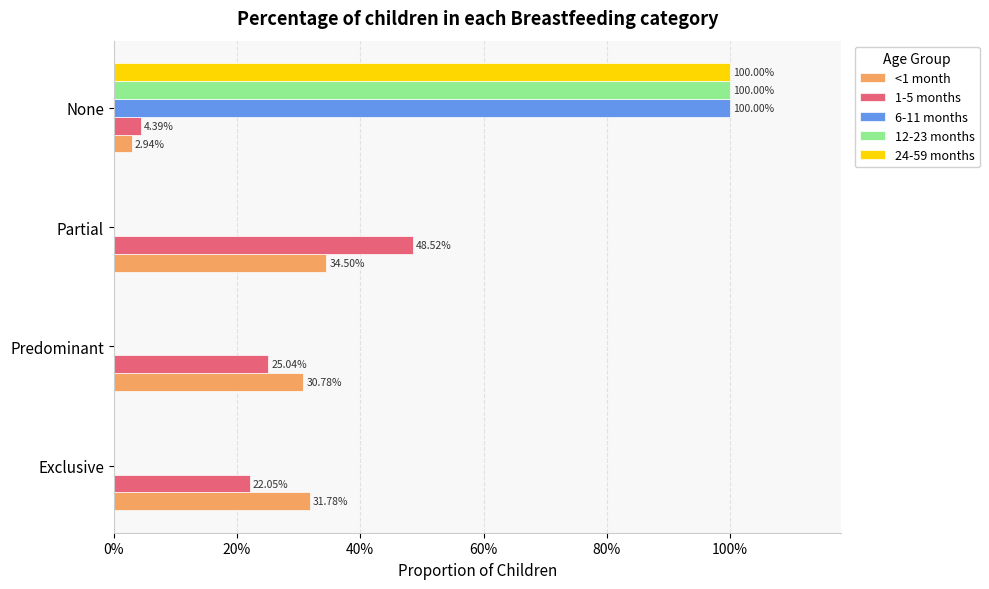

What position from the left is Exclusive?

1